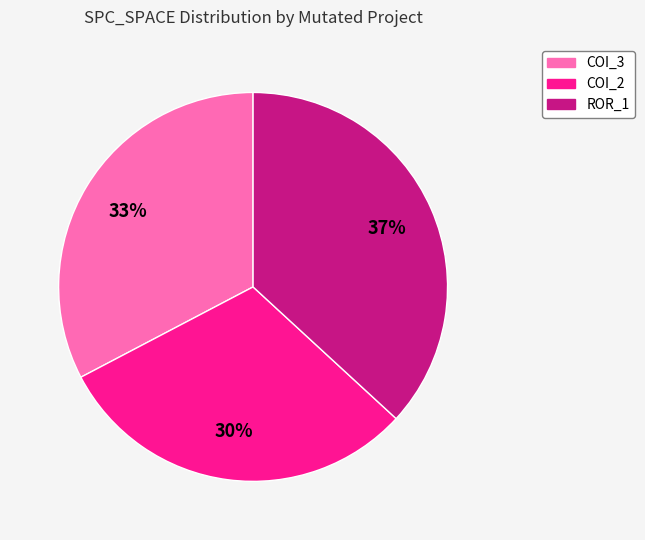

To the nearest percent, what is the average slice percentage?

33%